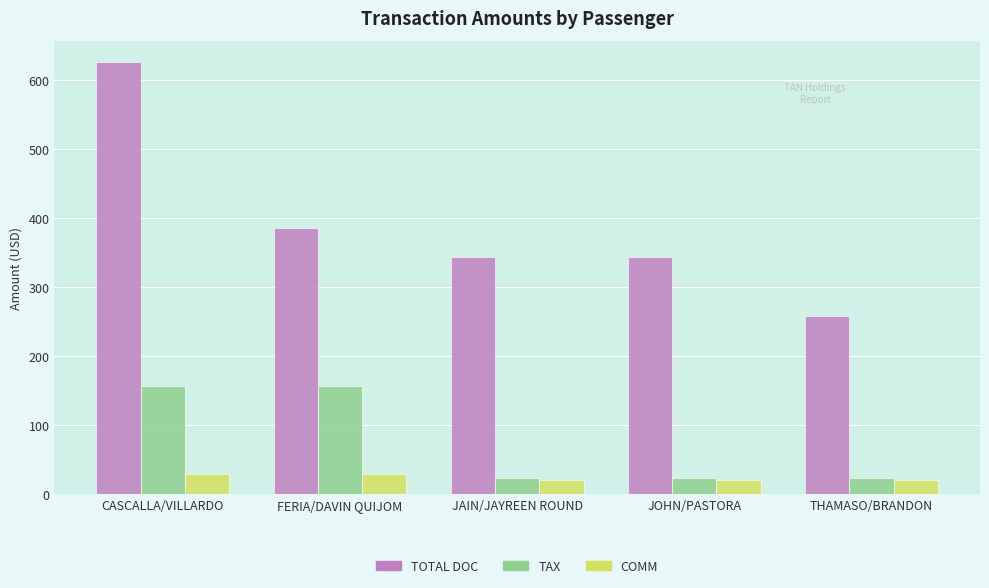

Between FERIA/DAVIN QUIJOM and JOHN/PASTORA, which series saw the biggest shift?

TAX